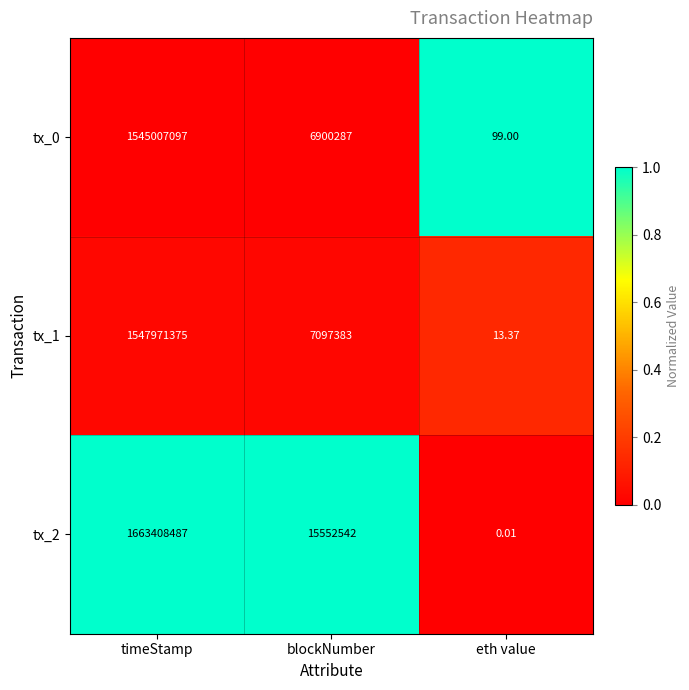

Which category has the lowest value across all series?

eth value